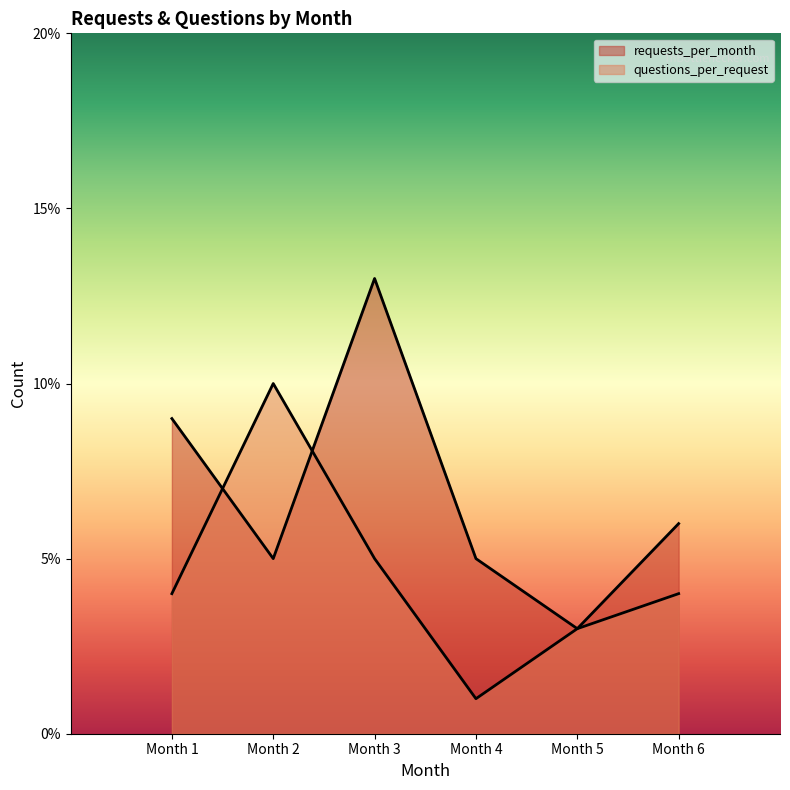

Is it true that requests_per_month equals 9 at 1?

True